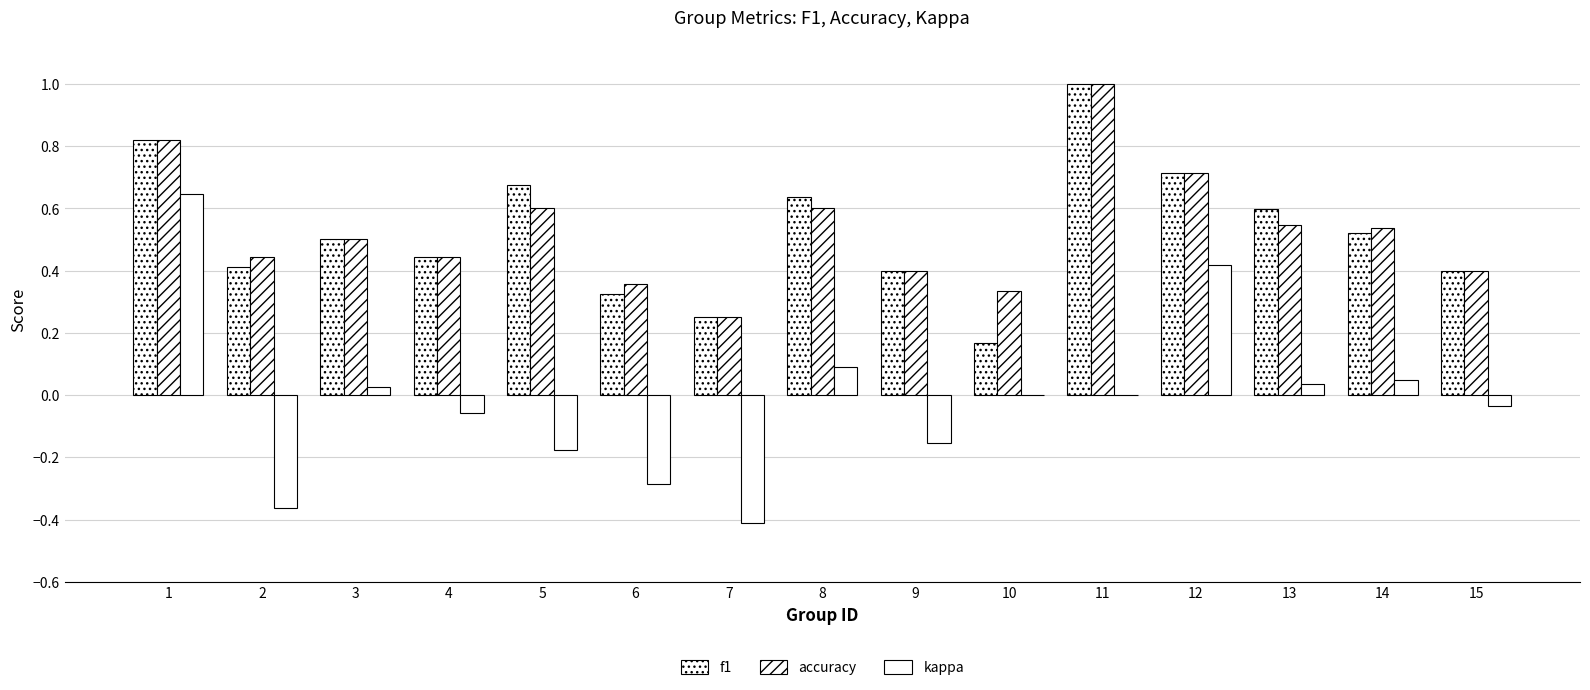

Where is f1 nearest to the value 0?

10